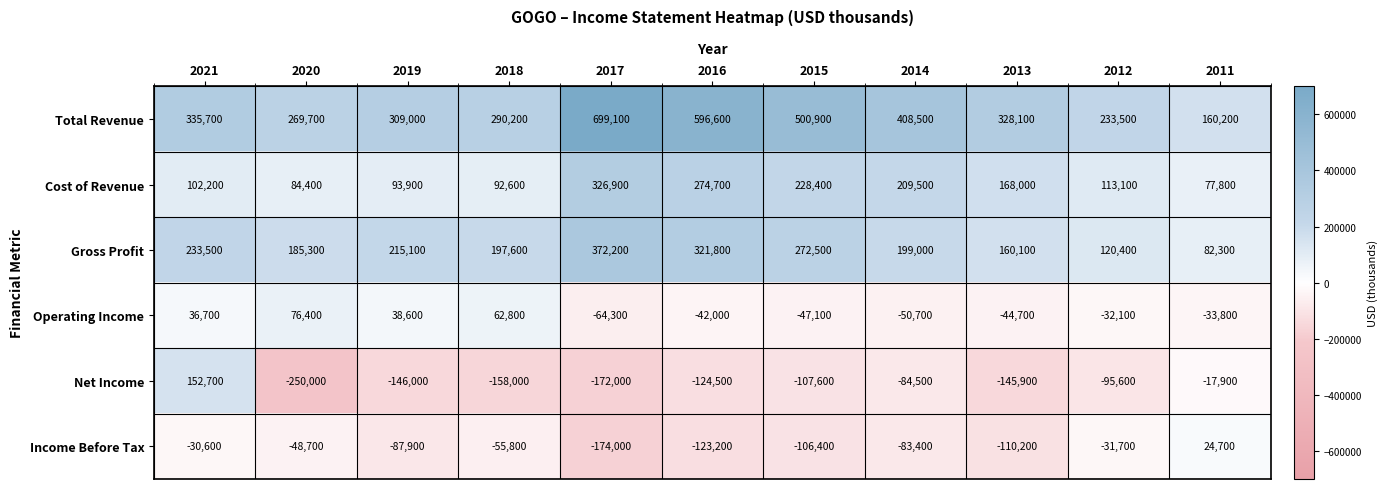

List the series in order of their peak value, lowest first.

Income Before Tax, Operating Income, Net Income, Cost of Revenue, Gross Profit, Total Revenue